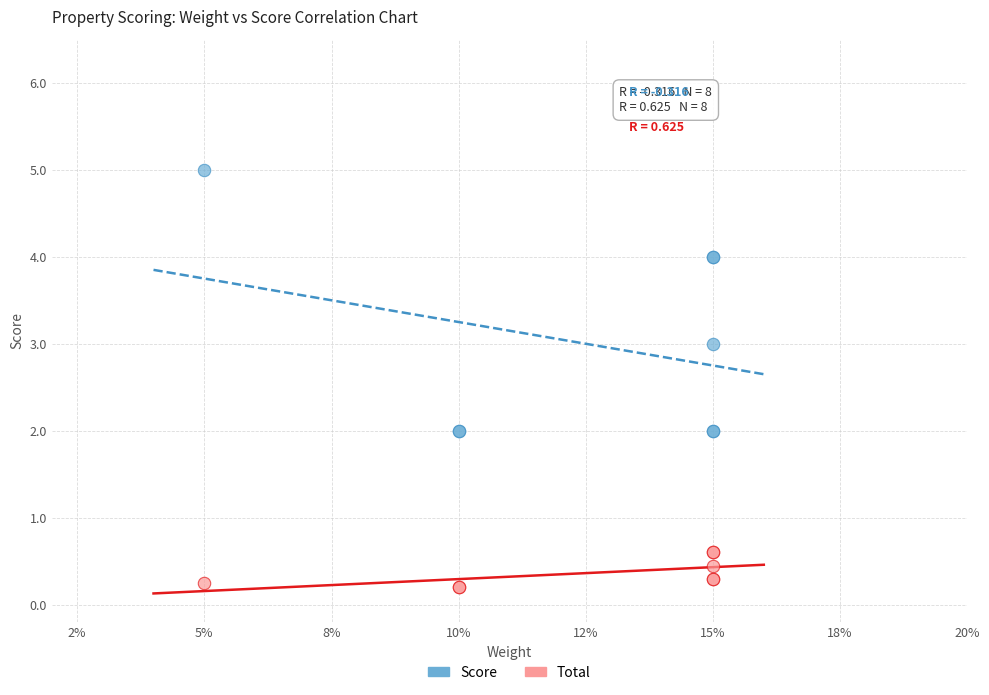

Which series reaches the minimum Y coordinate?

Total